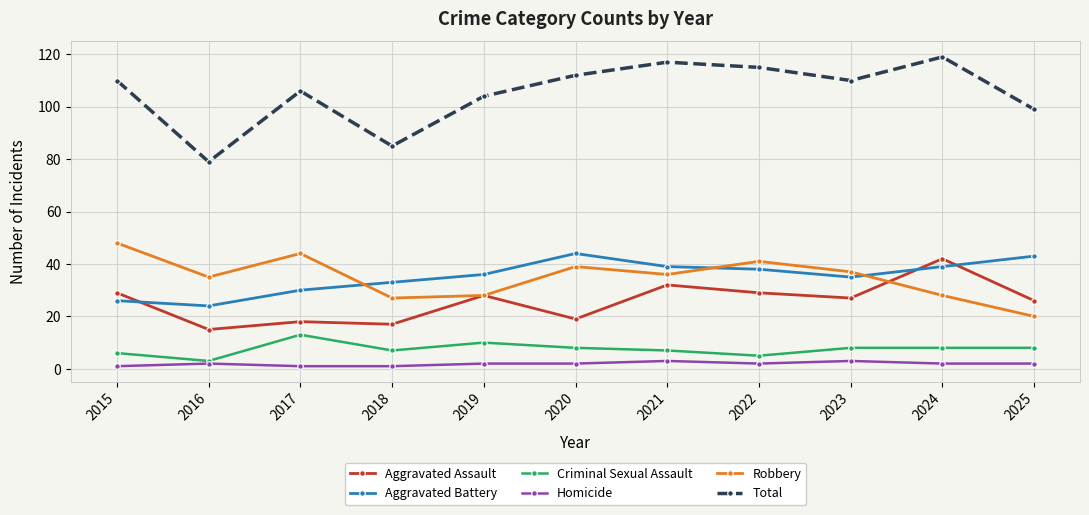

Is this an area chart (filled region under the line)?

No